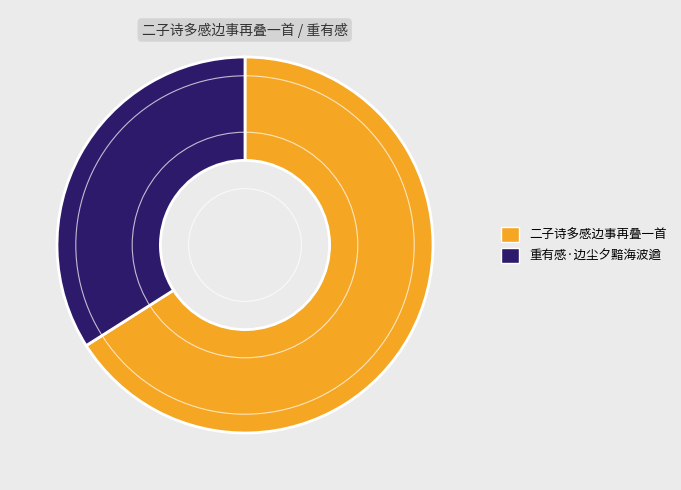

What is the smallest slice in the pie chart?

重有感·边尘夕黯海波遒